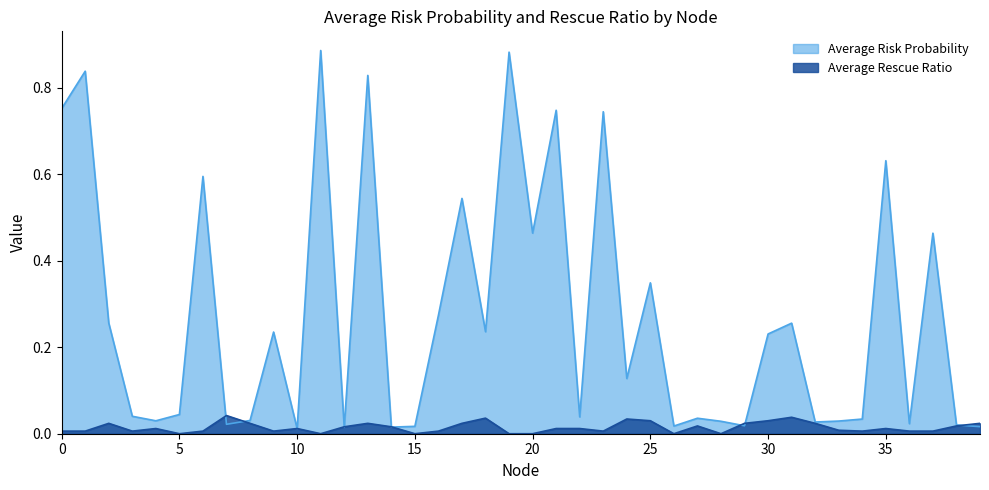

Is it true that Average Rescue Ratio equals 0.0 at 25?

True